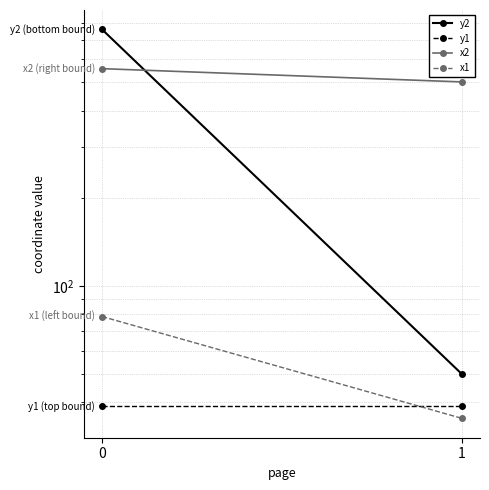

Reading right to left, extract all data points from this chart.

y2: 1=49.9	0=759.1
y1: 1=38.7	0=38.7
x2: 1=501.5	0=556.9
x1: 1=35.2	0=78.6